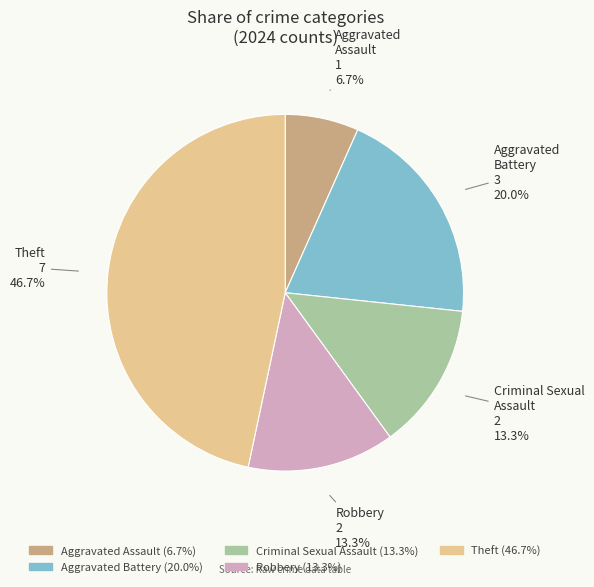

Does any single category account for the majority?

No